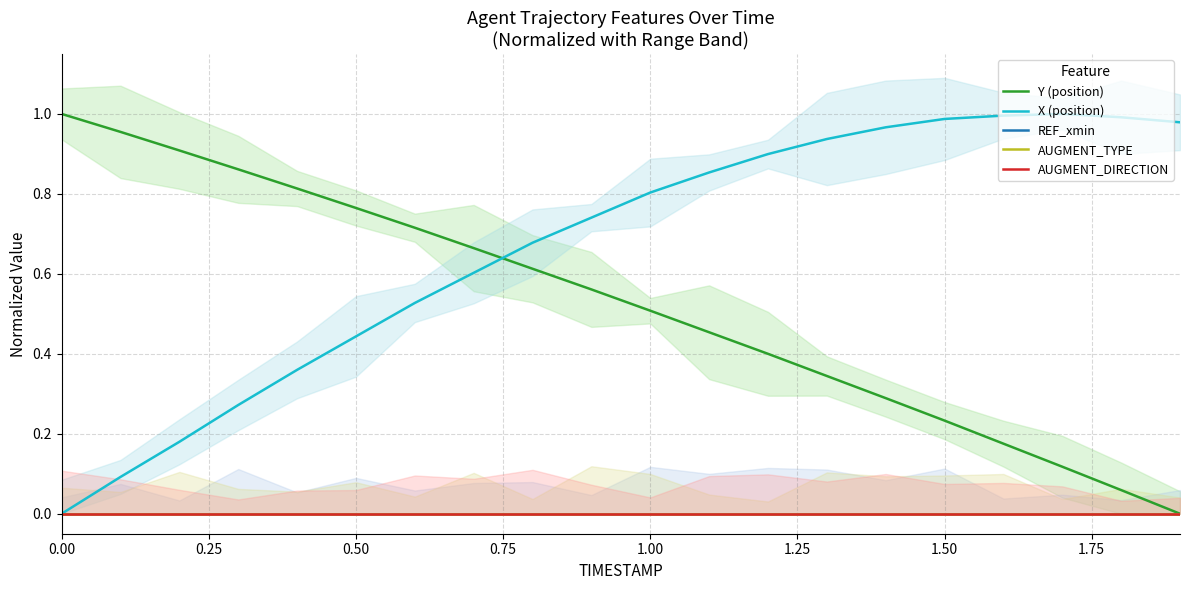

What are all the series names shown in the legend?

Y (position), X (position), REF_xmin, AUGMENT_TYPE, AUGMENT_DIRECTION